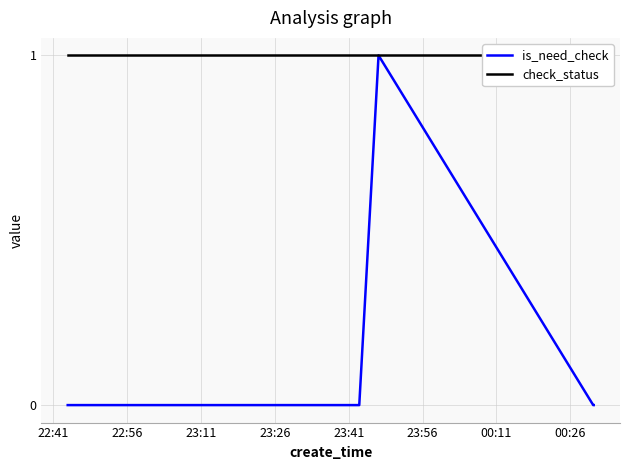

Is this an area chart (filled region under the line)?

No